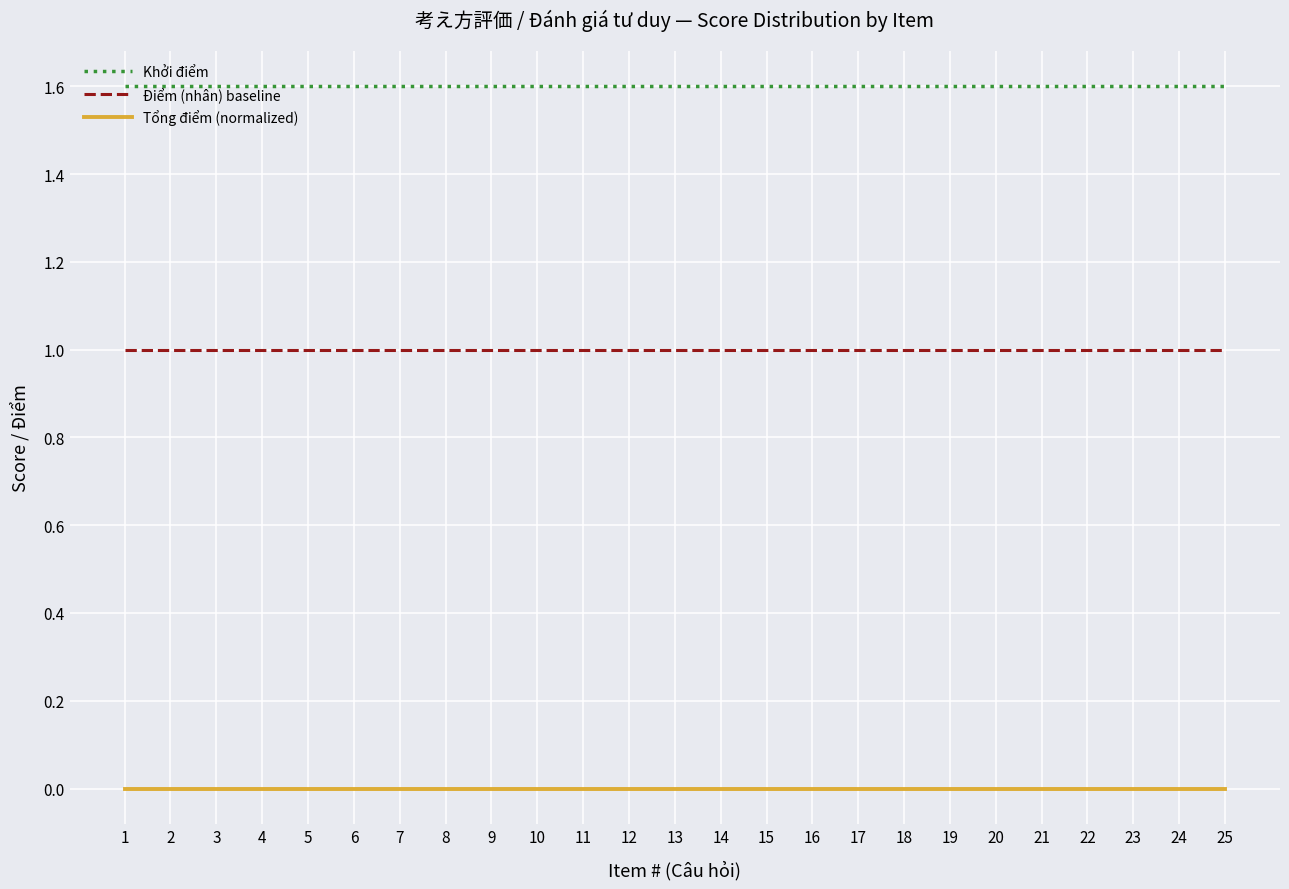

How many lines are shown in the chart?

3